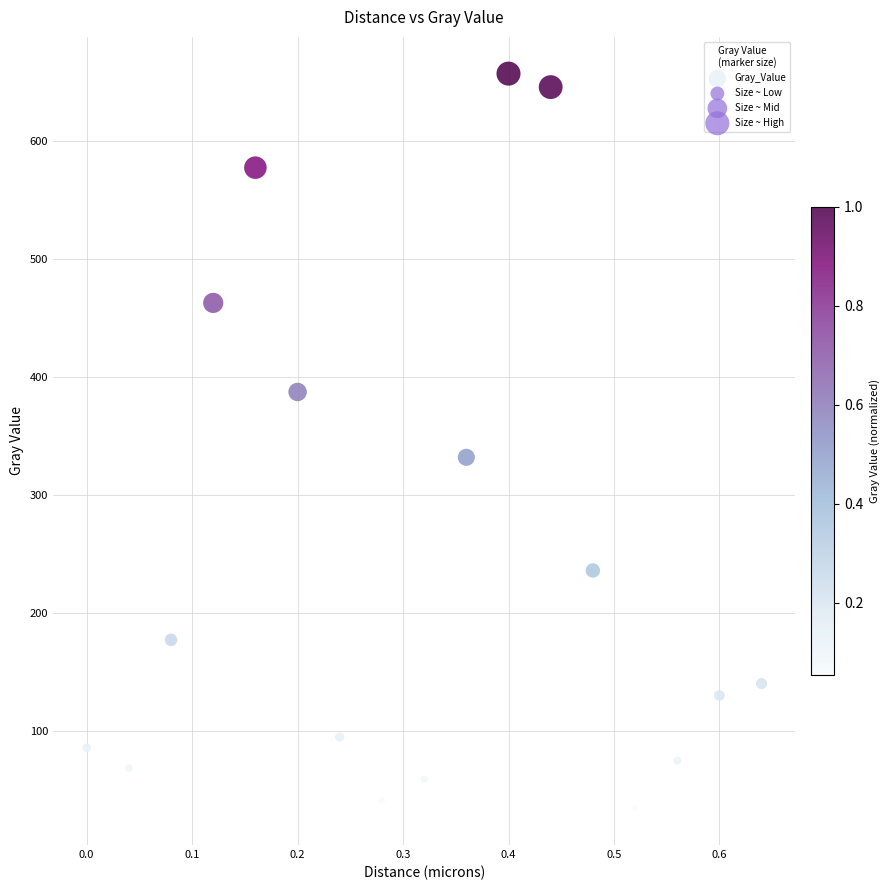

What Y value in the scatter plot is closest to 345?

332.1